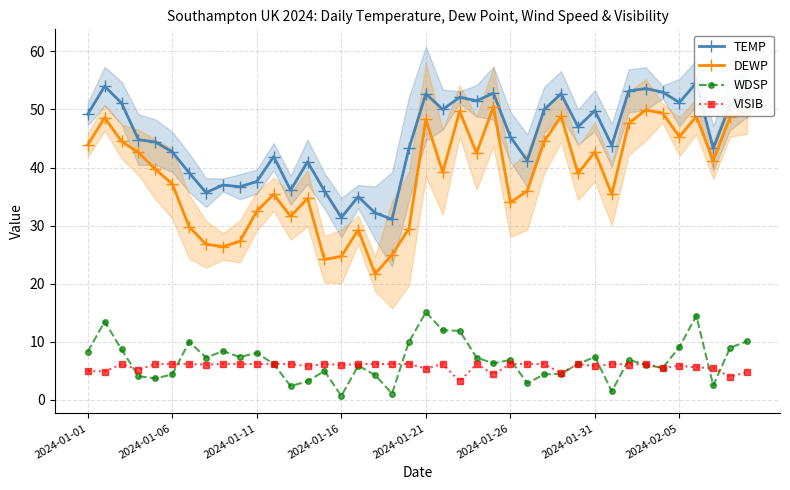

True or false: TEMP and VISIB cross at least once.

False